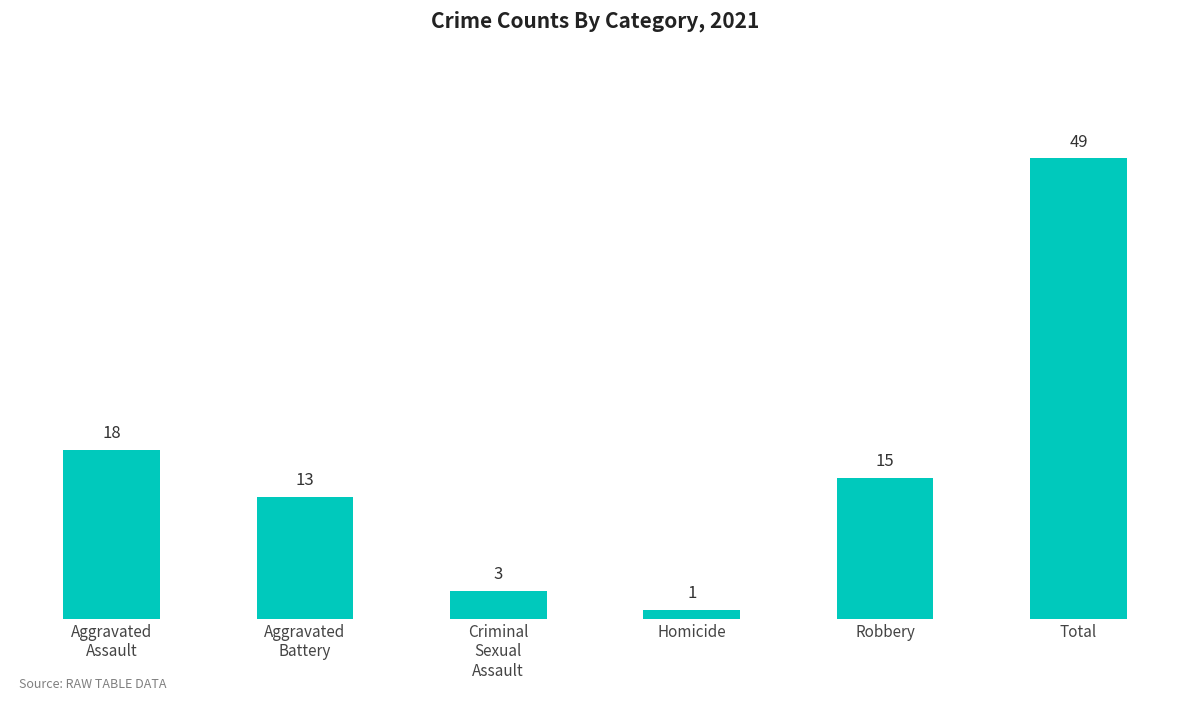

What is the change in value from Aggravated
Battery to Homicide?

-12